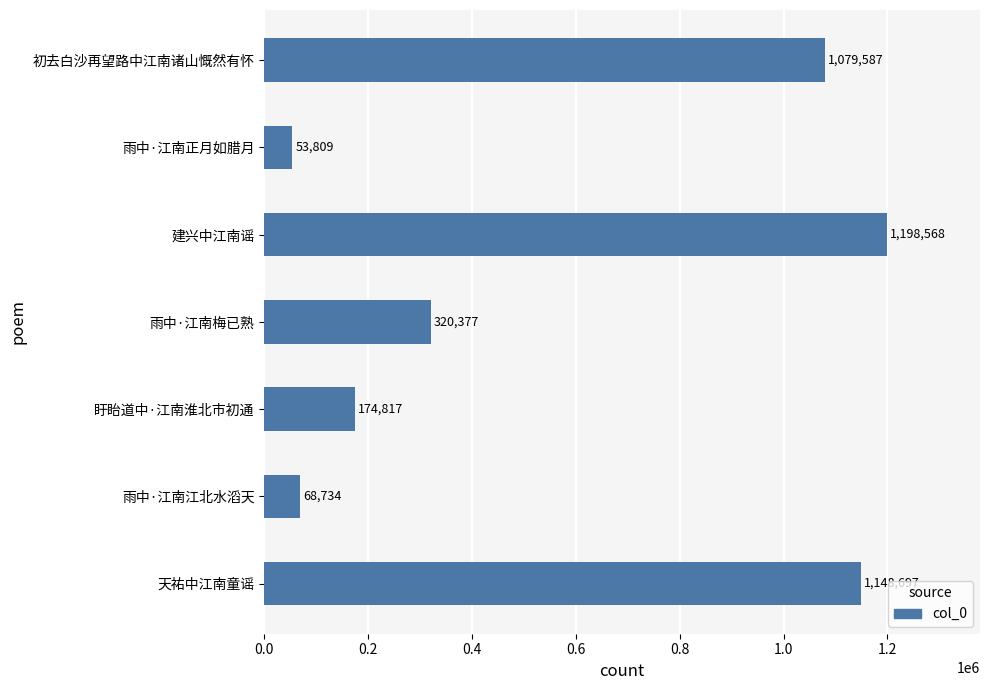

At which category does the chart reach its peak across all series?

建兴中江南谣